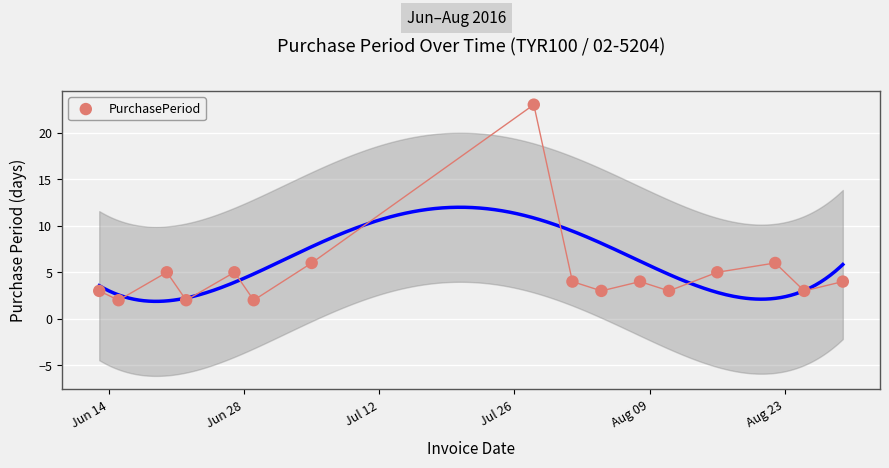

What is the range of Y values (max minus min)?

21